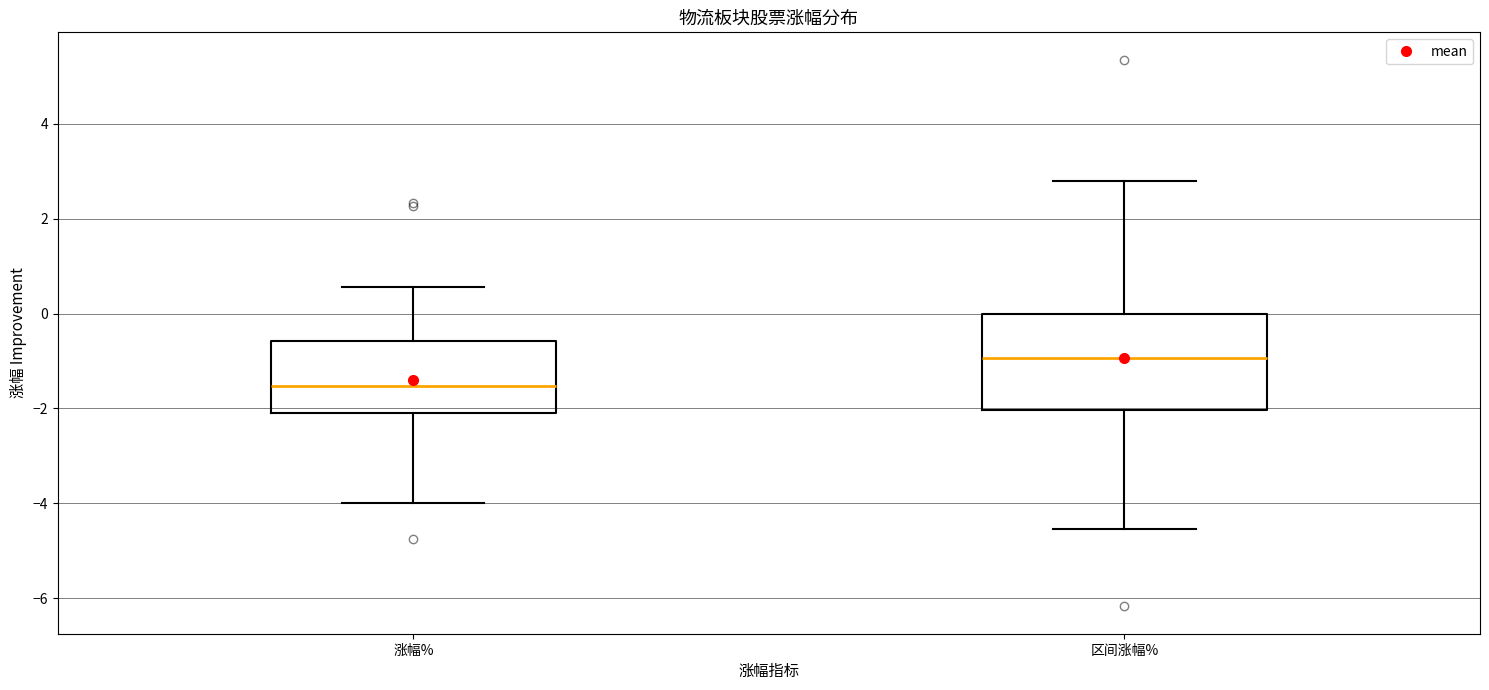

Where does the lower whisker of the box for 涨幅% end on the y-axis? The values are not printed on the chart, so give them approximately, as read against the axis.

-4.0